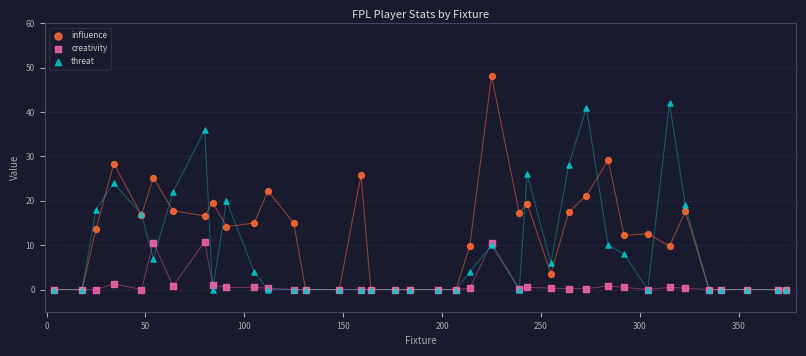

Which series reaches the maximum Y coordinate?

influence